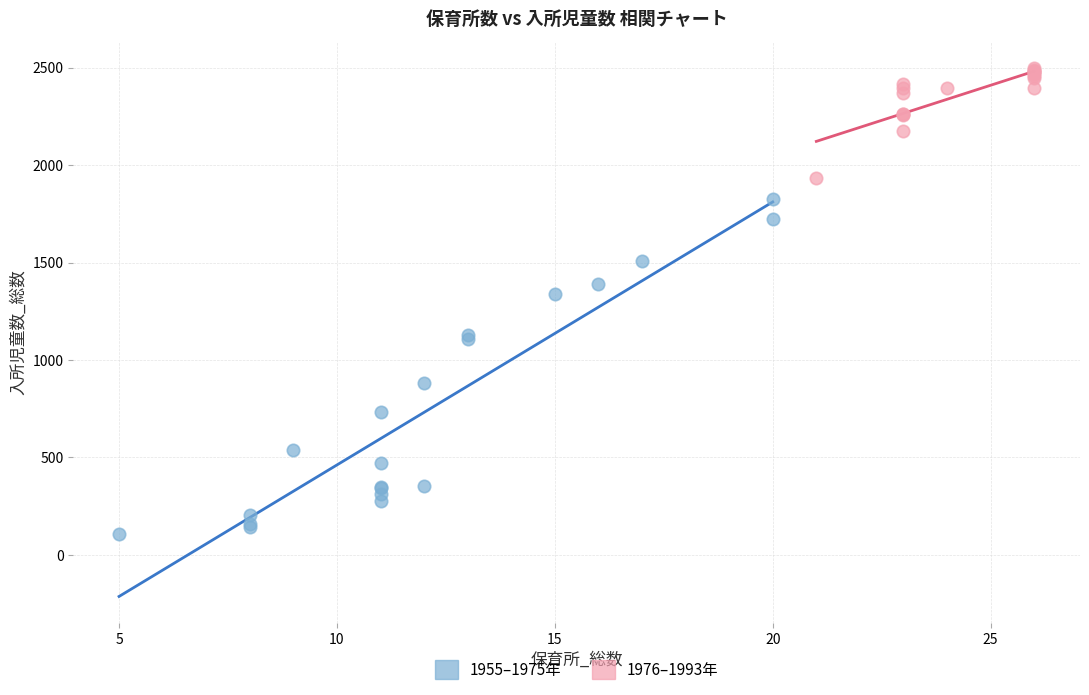

Which series has the largest Y range (max minus min)?

1955–1975年